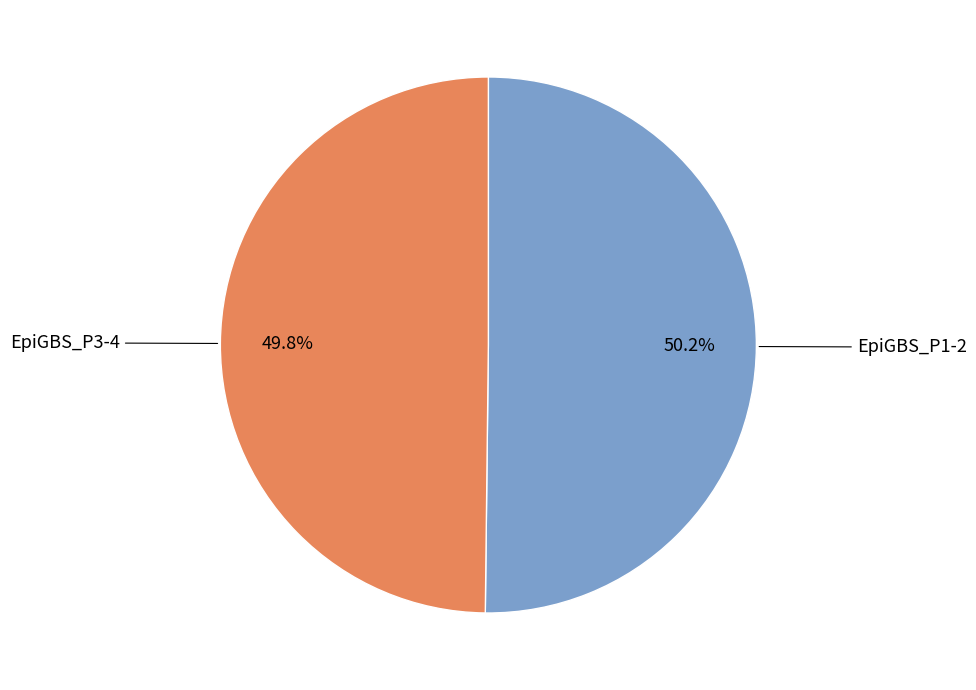

True or false: EpiGBS_P3-4 accounts for 41% of the total.

False